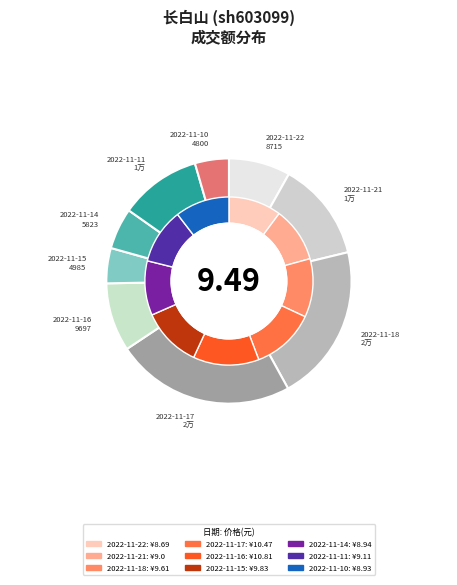

True or false: 2022-11-10 accounts for 4% of the total.

True